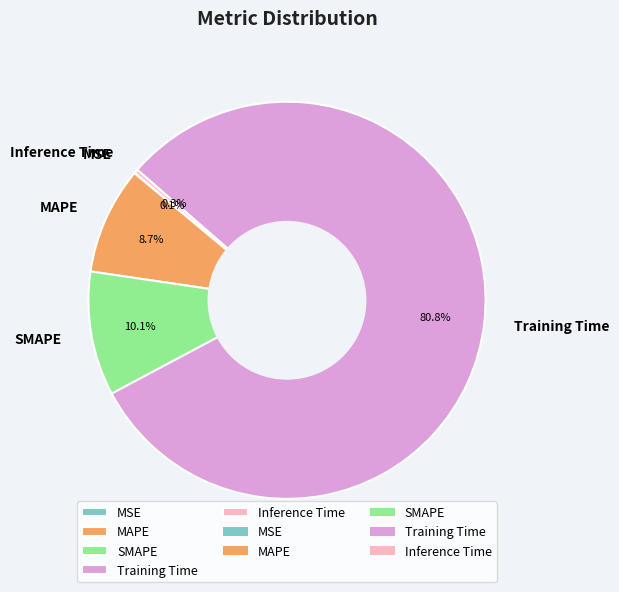

What is the largest slice in the pie chart?

Training Time